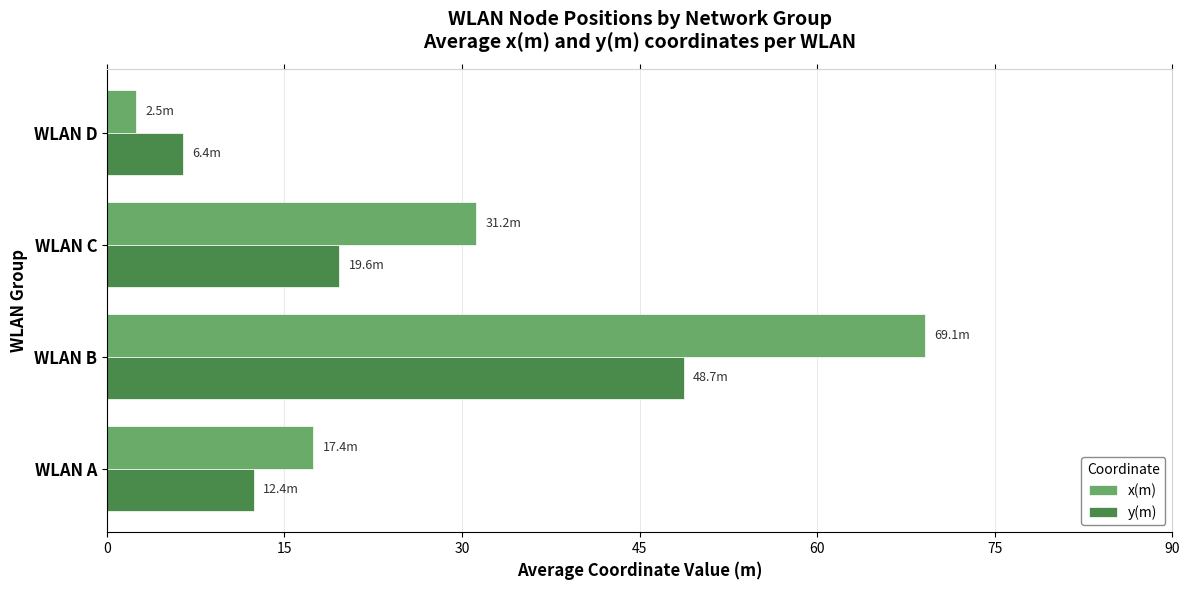

At which category is the sum across all series the highest?

WLAN B